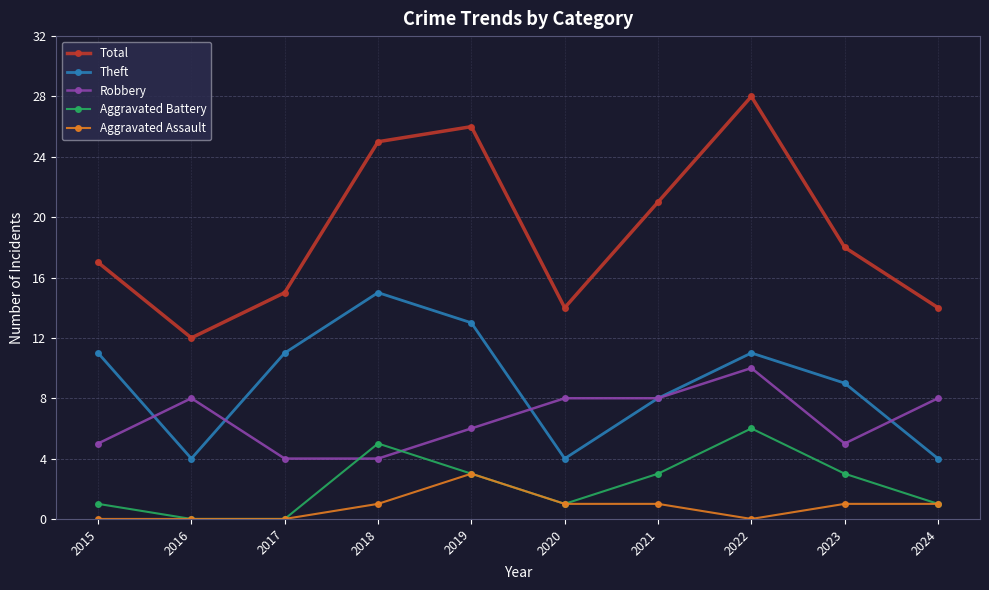

At how many categories does at least one series exceed 0?

10